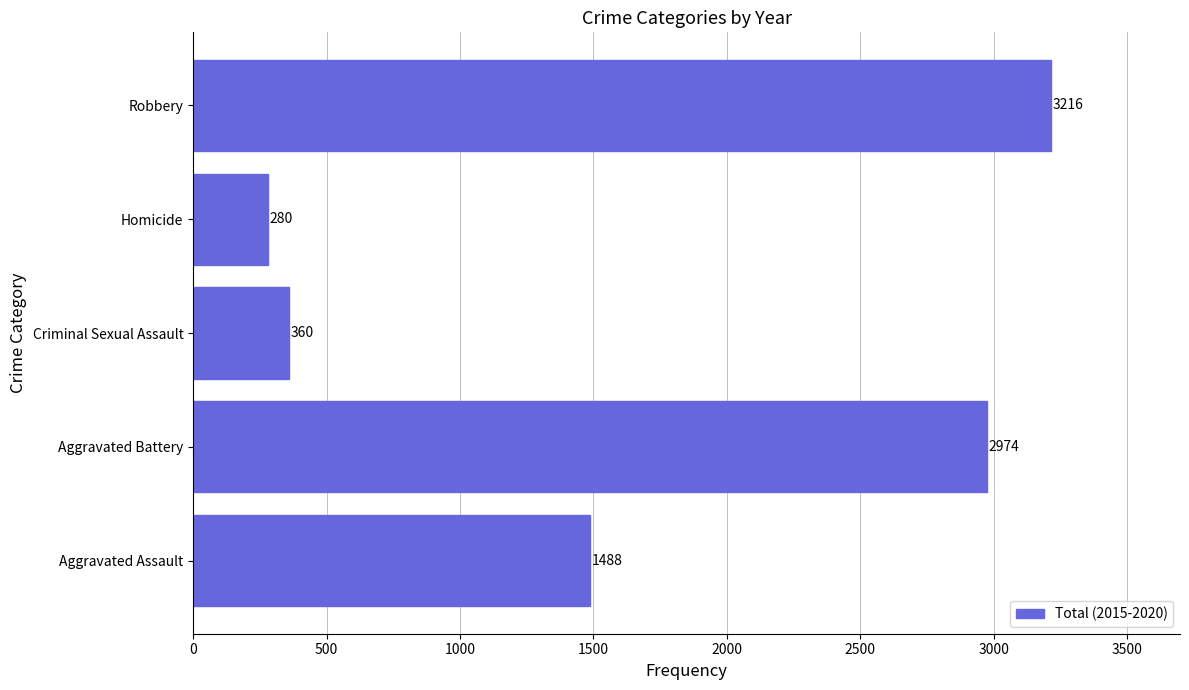

Rank the categories by value from highest to lowest.

Robbery, Aggravated Battery, Aggravated Assault, Criminal Sexual Assault, Homicide